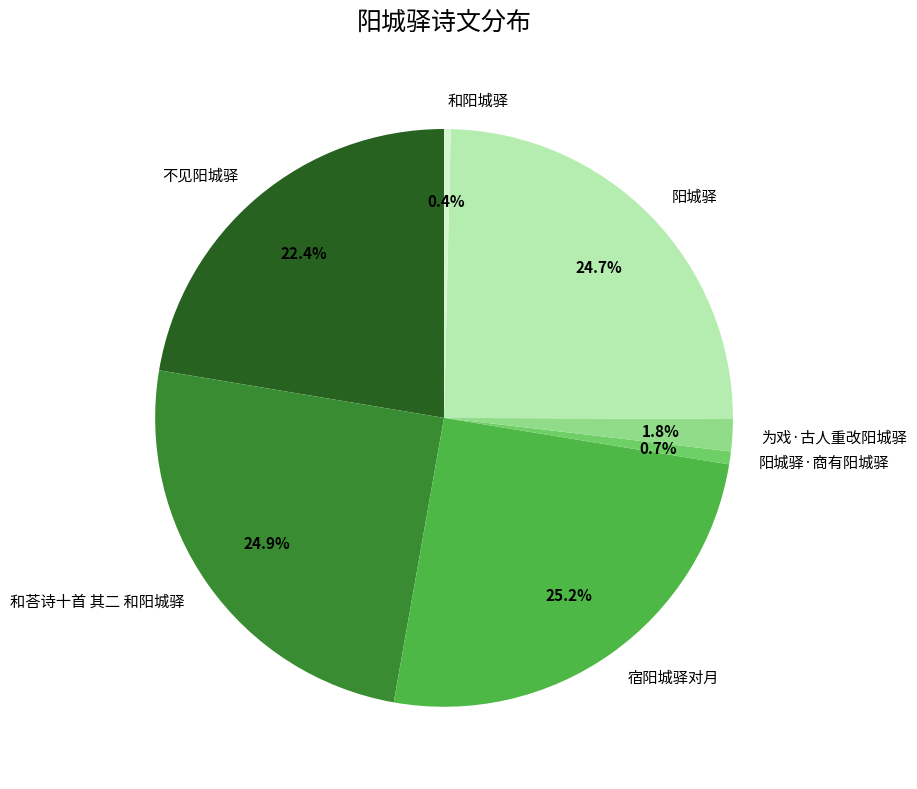

Count the number of slices in the pie.

7